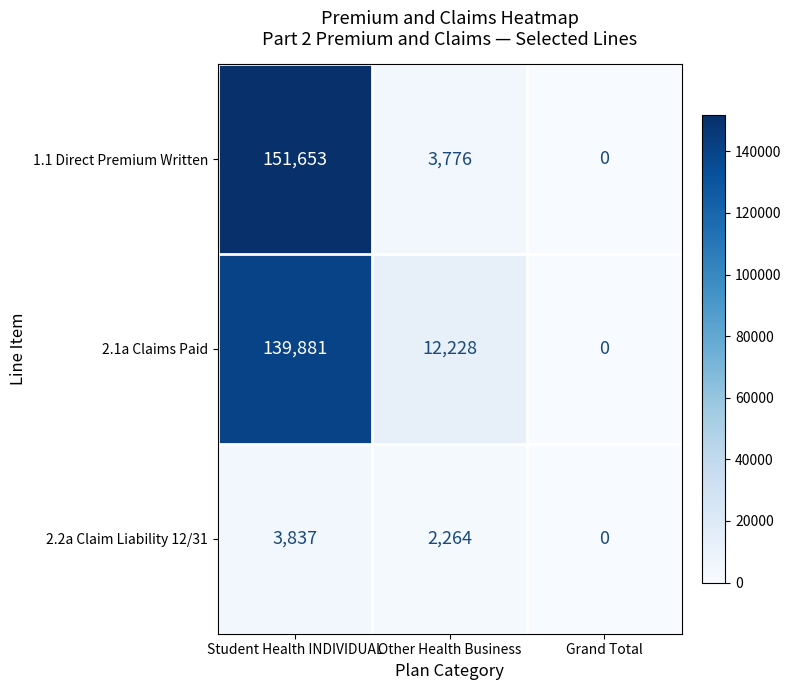

What is the maximum value shown in the chart?

151653